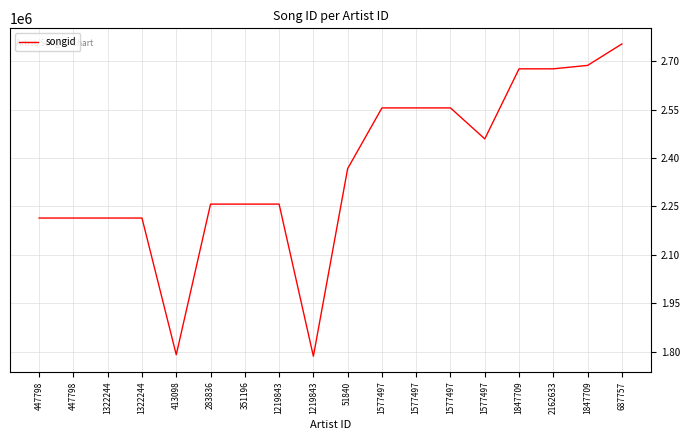

How many lines are shown in the chart?

1